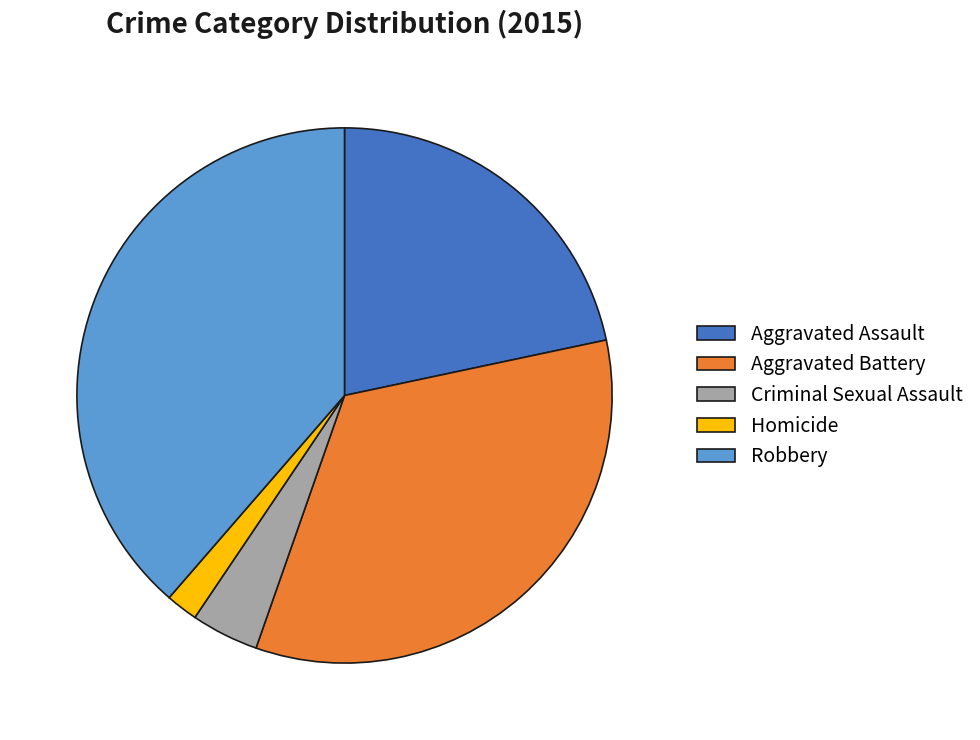

Combined, do Homicide and Aggravated Assault account for over 50%?

No